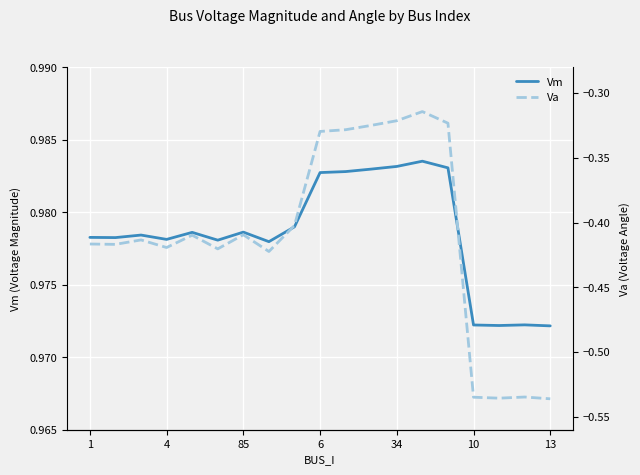

True or false: Vm and Va cross at least once.

False